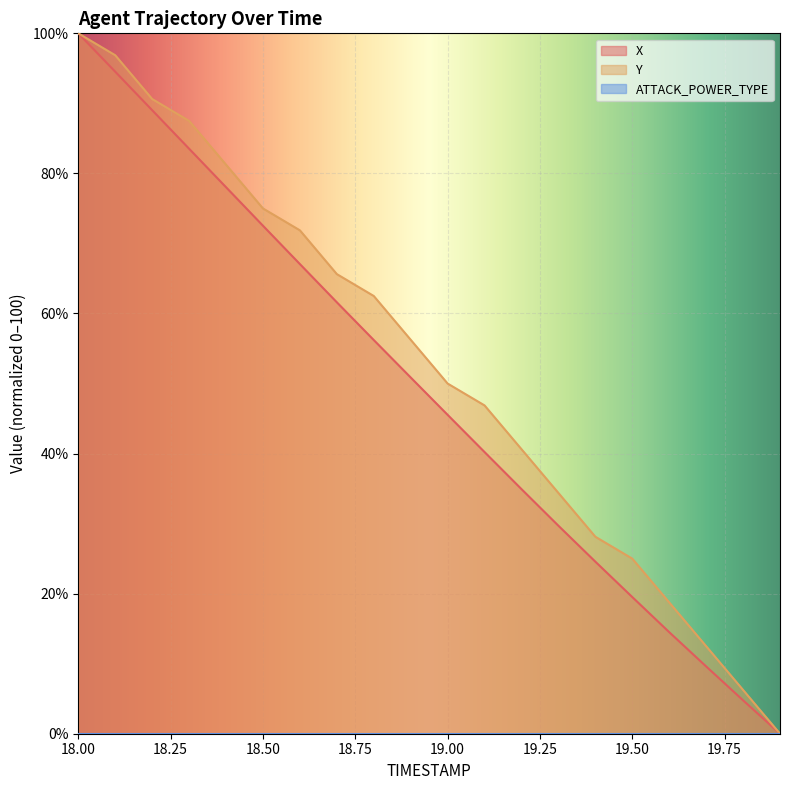

Reading left to right, list all the values displayed in this chart.

X: 100.0	94.5	89.0	83.5	78.0	72.5	67.1	61.6	56.2	50.9	45.5	40.2	34.9	29.7	24.6	19.5	14.5	9.6	4.8	0.0
Y: 100.0	96.9	90.6	87.5	81.2	75.0	71.9	65.6	62.5	56.2	50.0	46.9	40.6	34.4	28.1	25.0	18.8	12.5	6.2	0.0